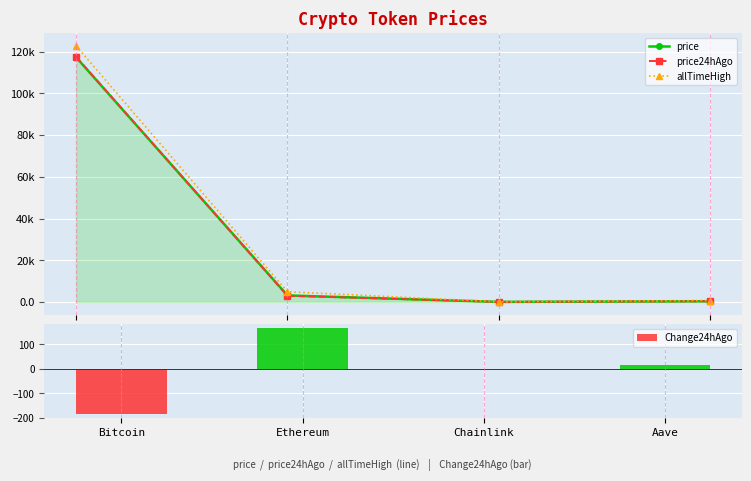

What is the difference between the second highest and minimum values in the Change24hAgo series?

199.2